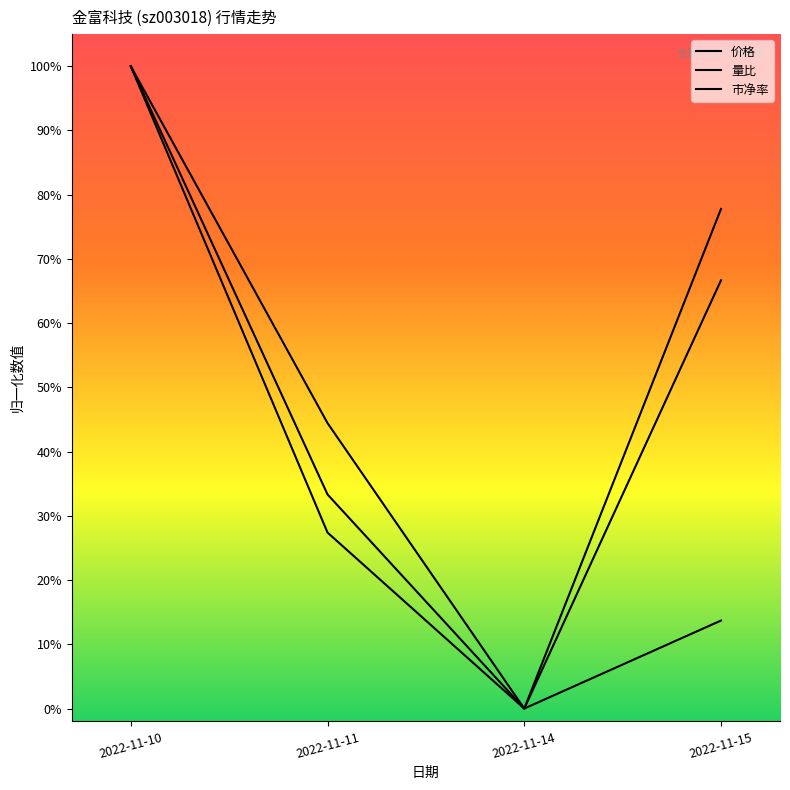

Is this an area chart (filled region under the line)?

No